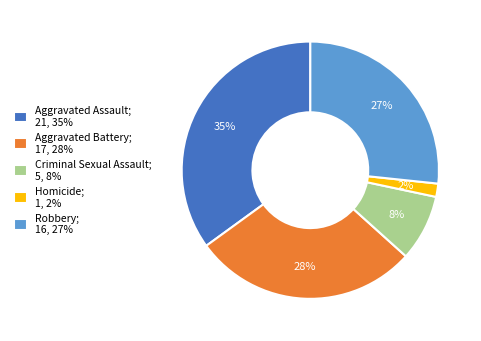

Do Homicide; 1, 2% and Criminal Sexual Assault; 5, 8% together represent more than half of the pie?

No